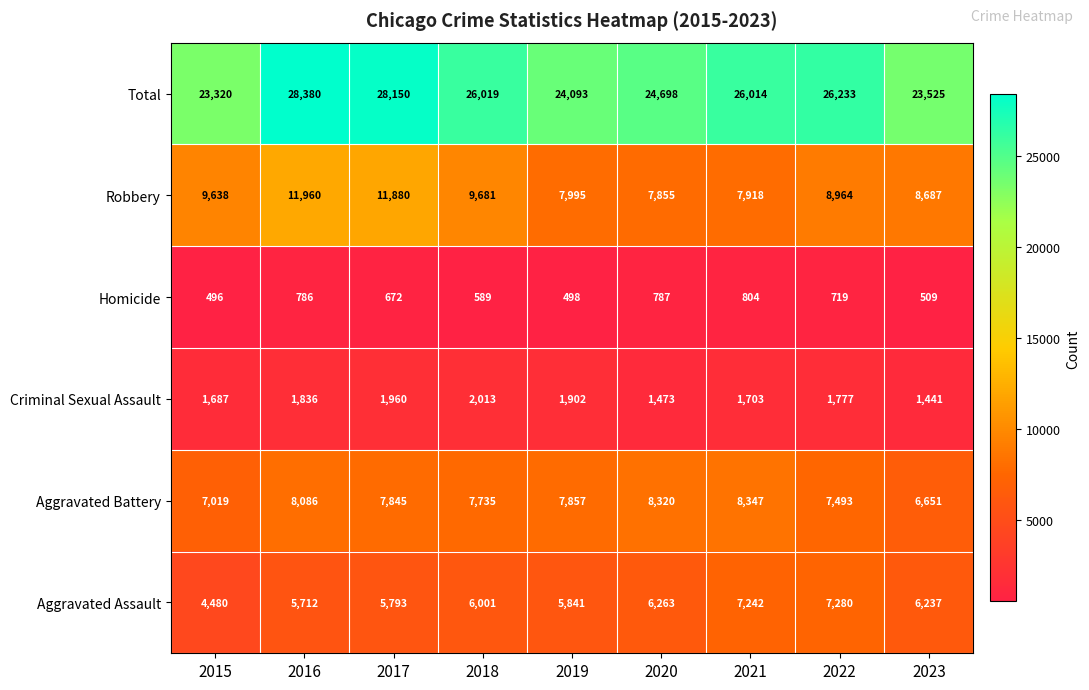

What is the difference between the second highest and second lowest values in the Aggravated Assault series?

1530